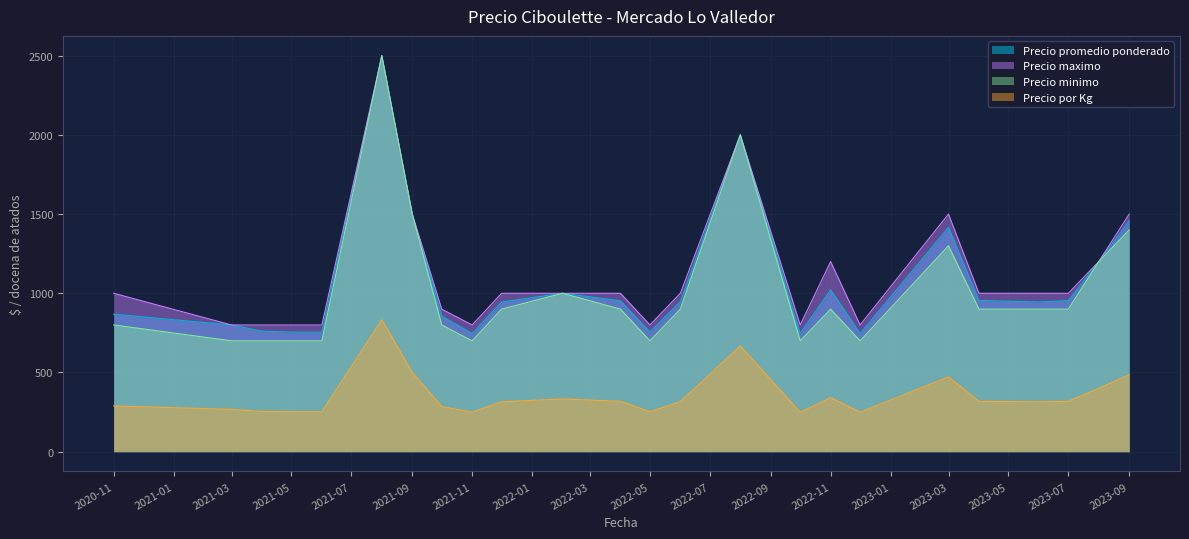

Which has a higher value, 2022-08 or 2021-06?

2022-08